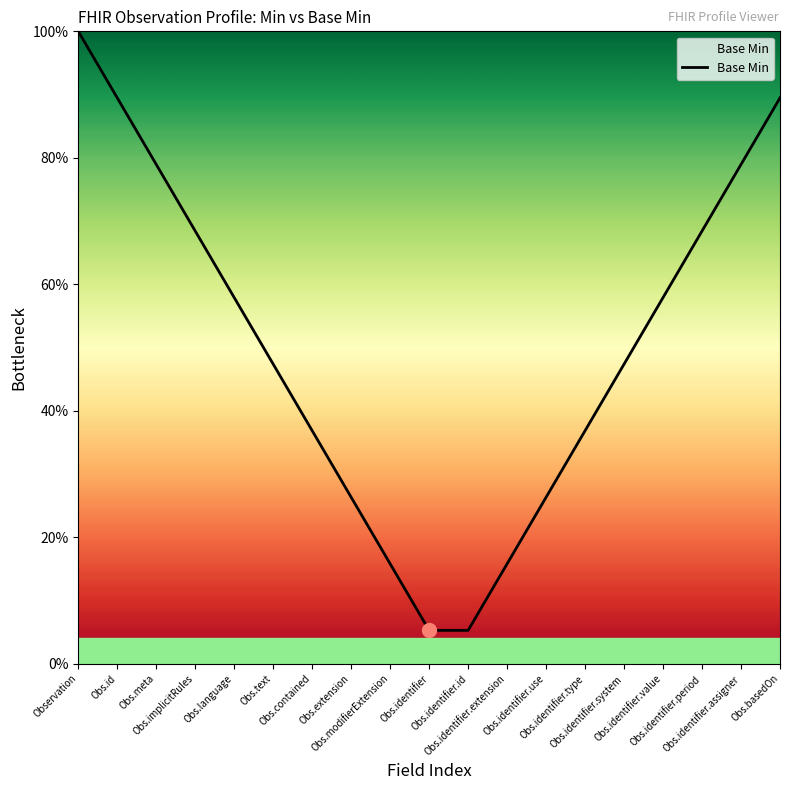

Which label corresponds to the largest value in the chart?

Observation